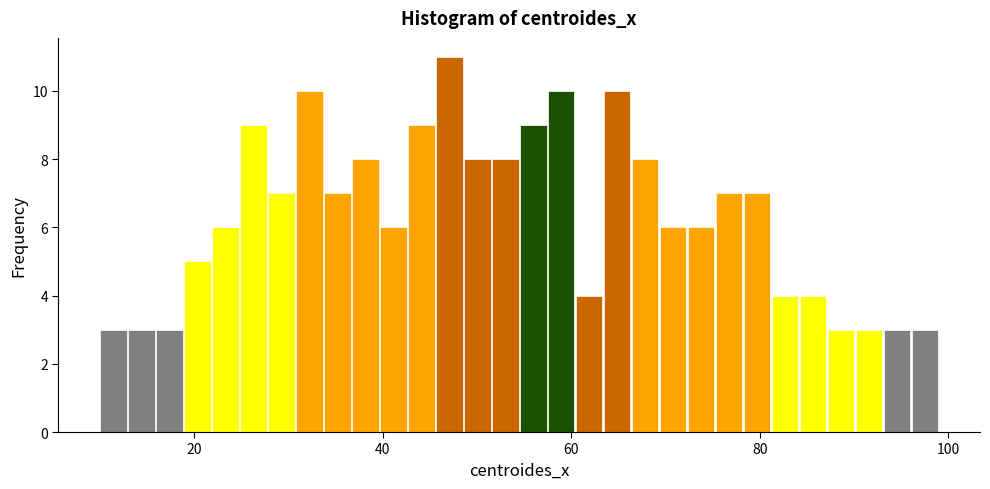

Read against the x-axis, roughly where is the centre of the tallest bar?

48